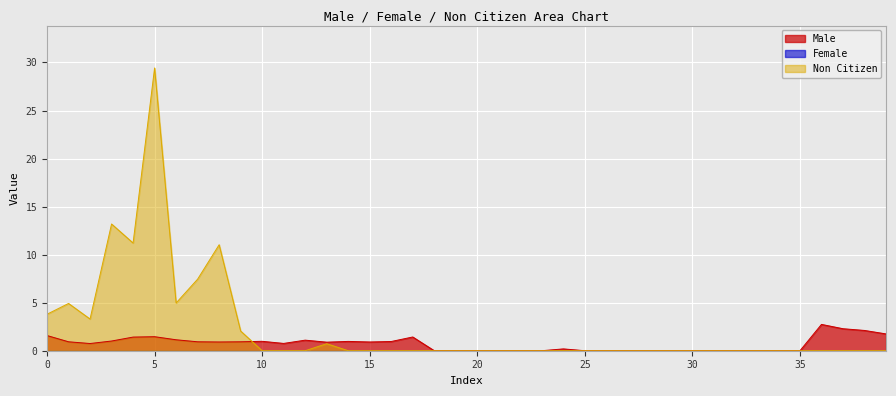

Which series has the largest range (max minus min)?

Non Citizen